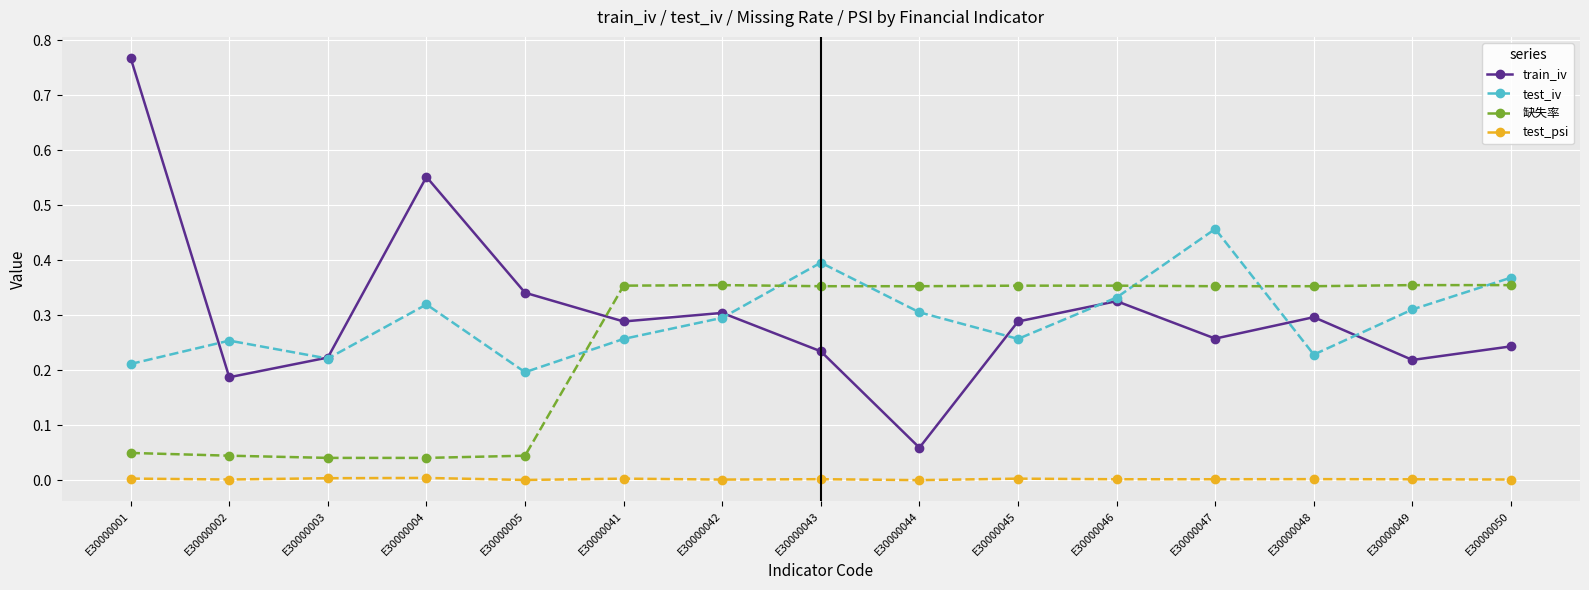

Is this an area chart (filled region under the line)?

No